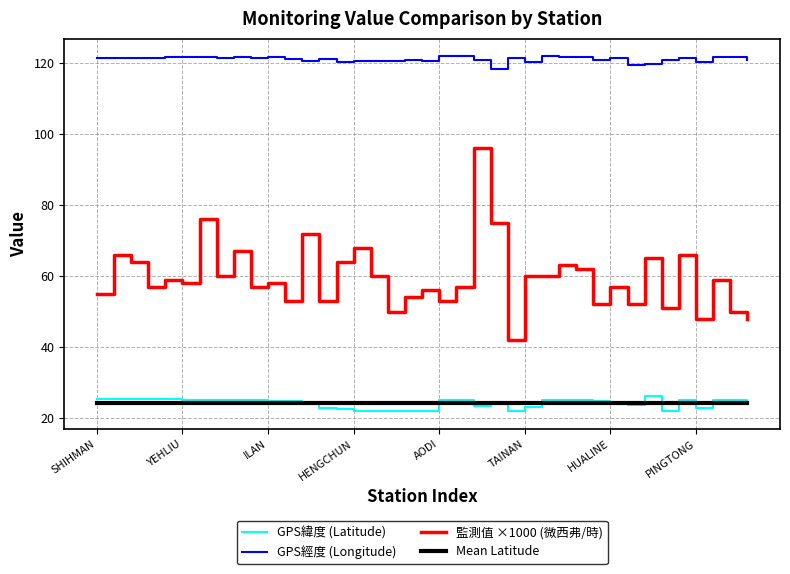

True or false: GPS經度 (Longitude) and Mean Latitude cross at least once.

False